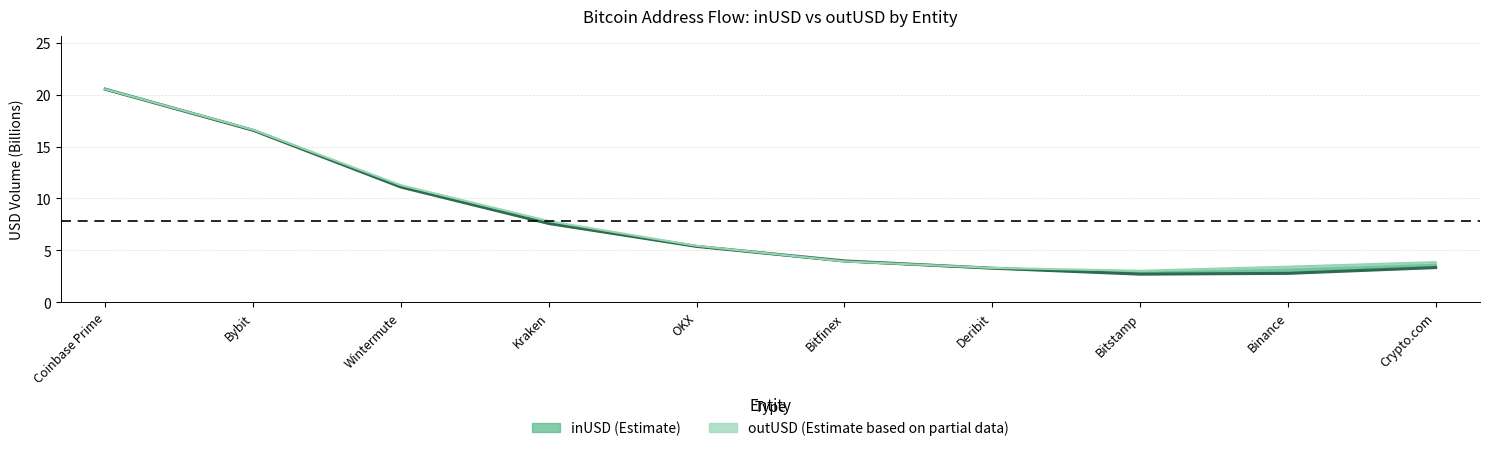

List the series in order of their peak value, highest first.

outUSD (Estimate), inUSD (Estimate)